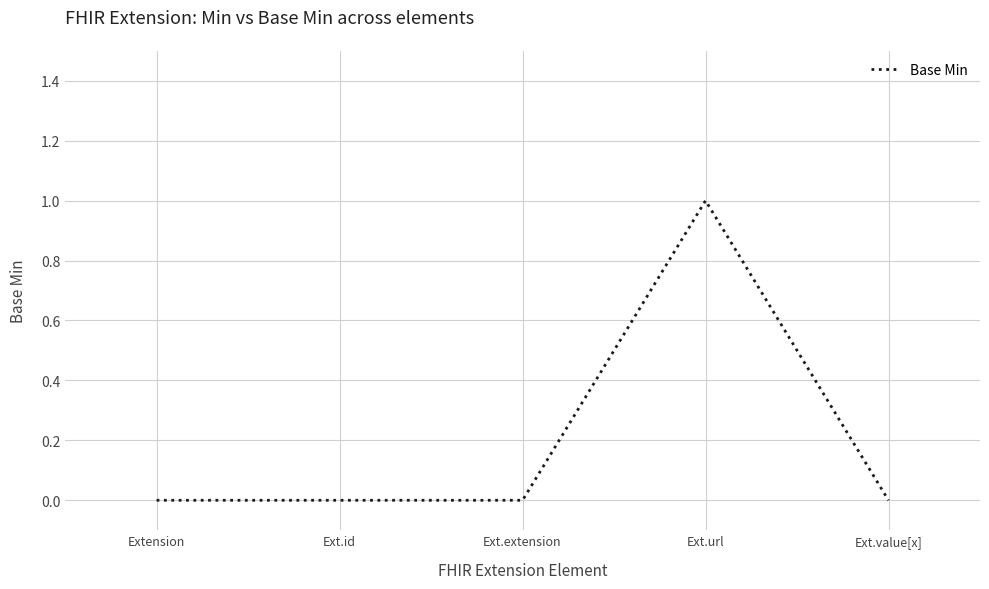

How many values are between 0 and 1?

5